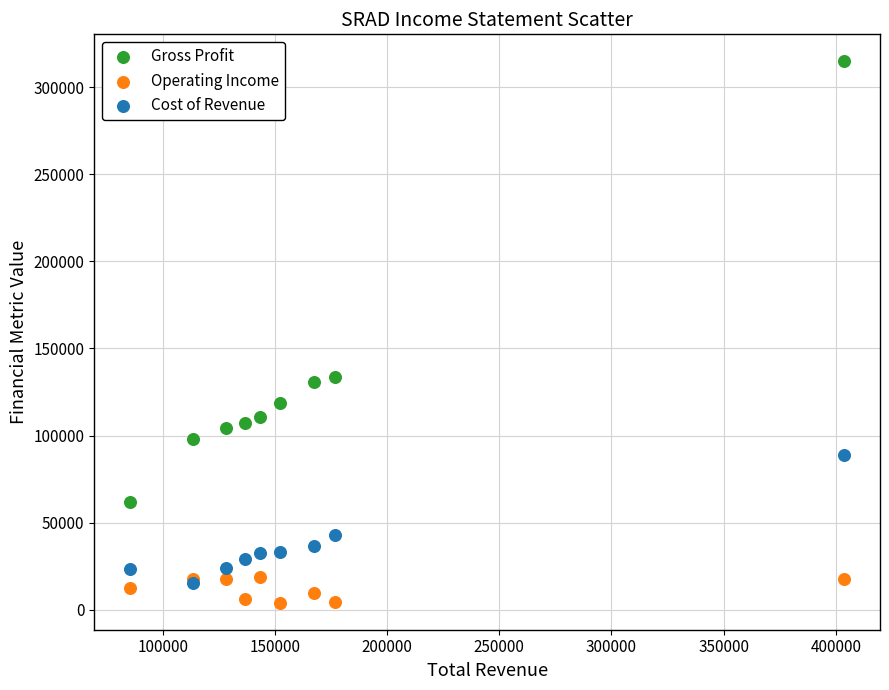

What are all the series names shown in the legend?

Gross Profit, Operating Income, Cost of Revenue